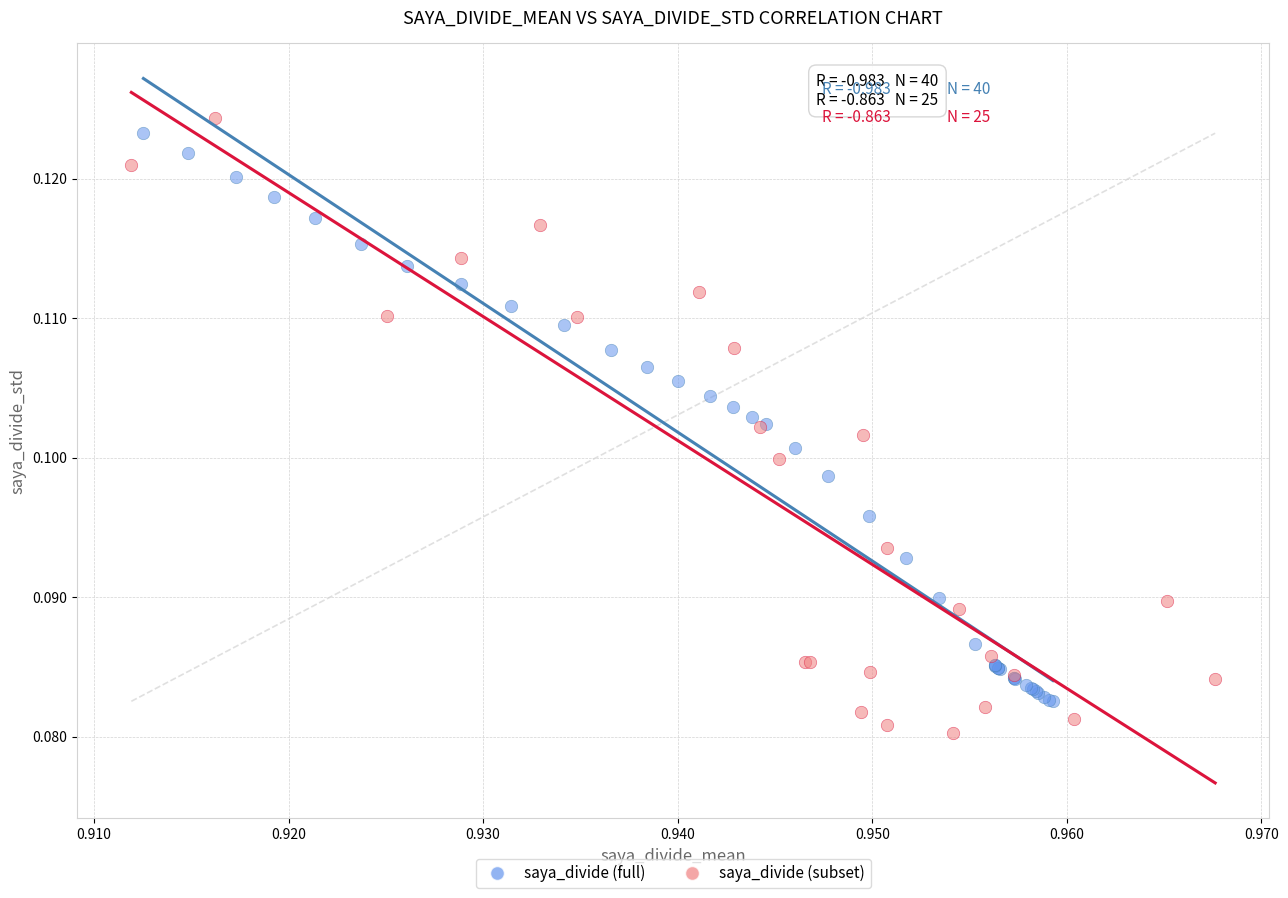

Which series reaches the minimum Y coordinate?

saya_divide (subset)